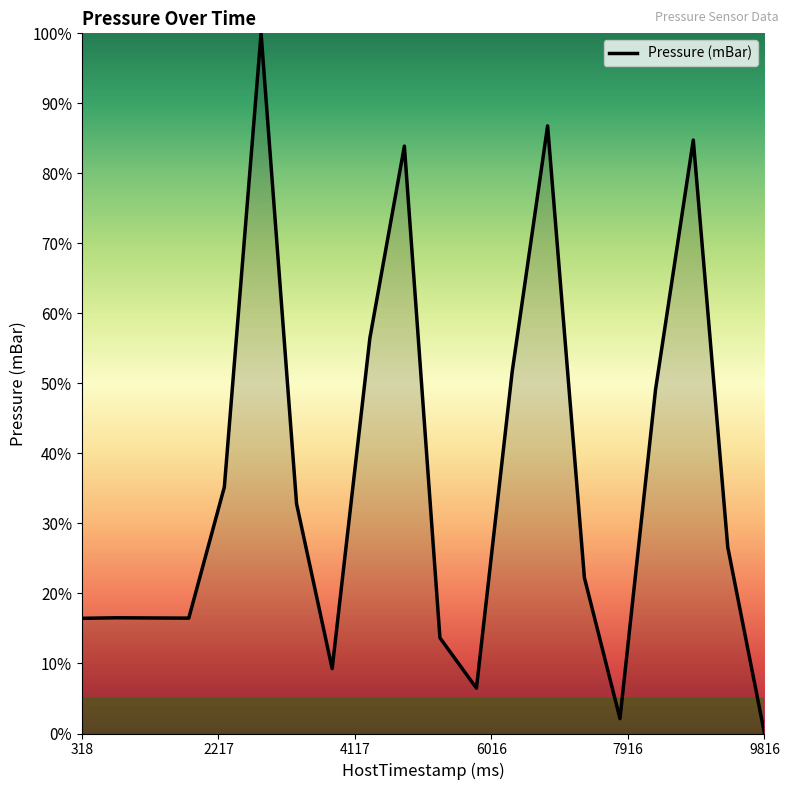

What is the greatest value displayed?

100.0